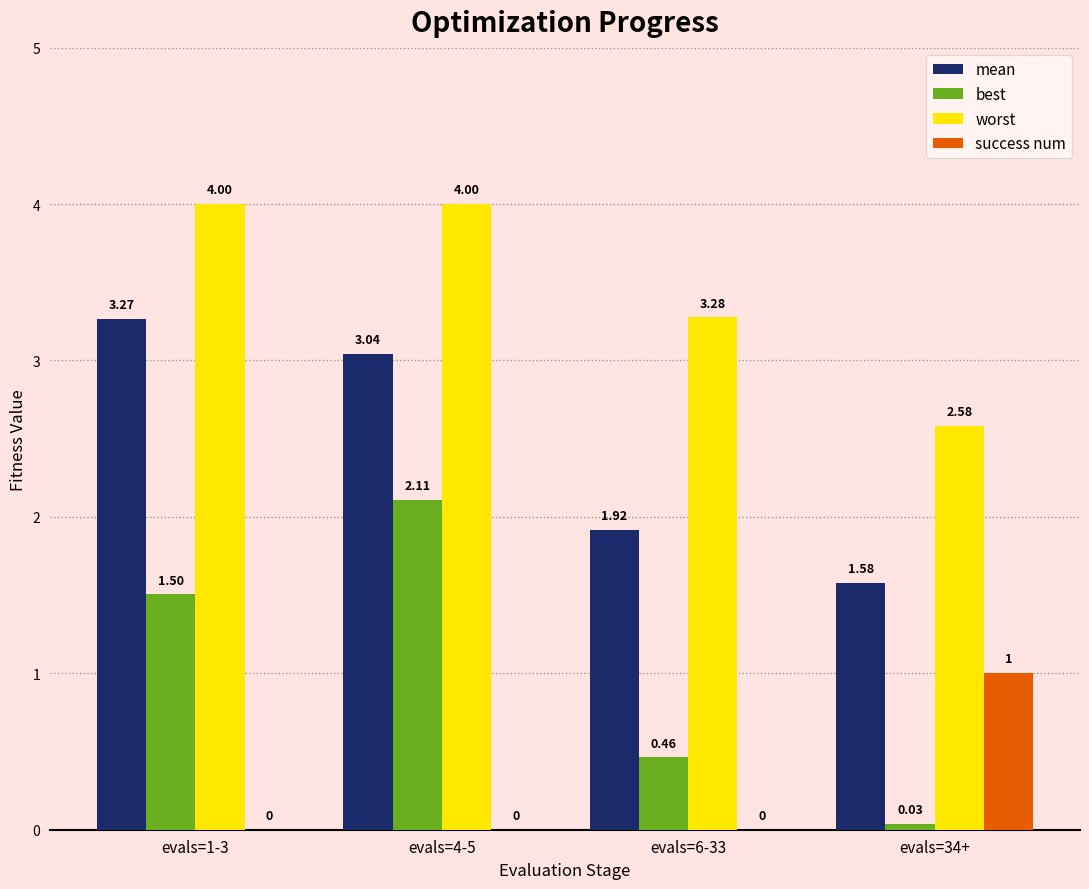

Does the chart contain stacked bars?

No